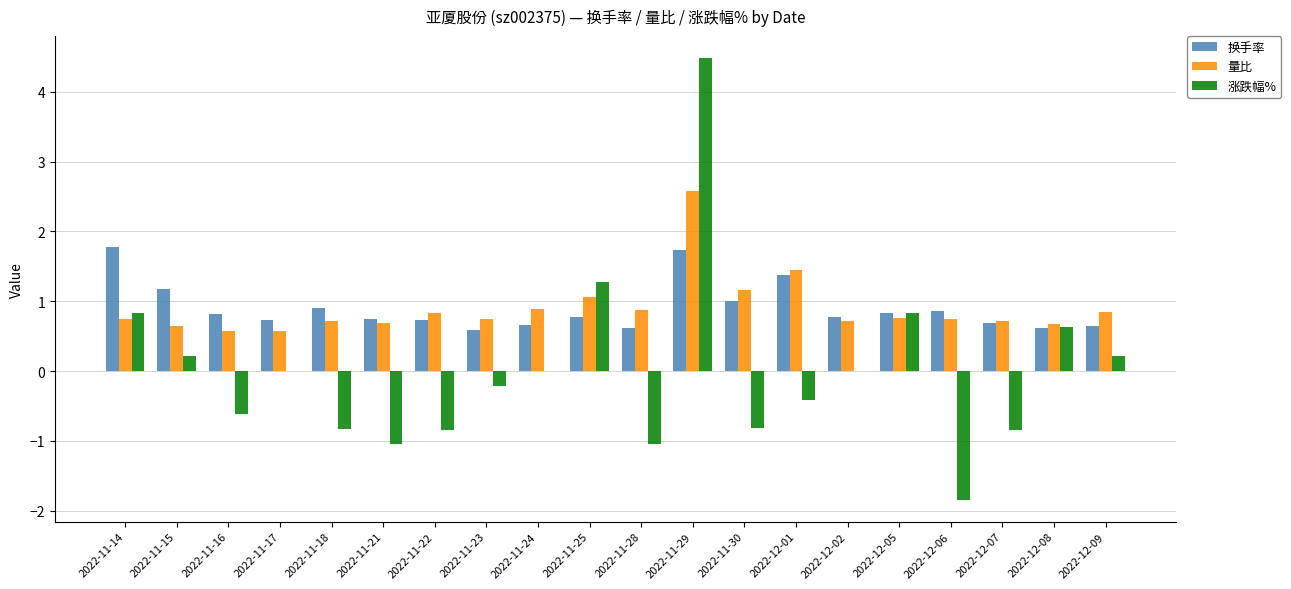

Between 2022-11-18 and 2022-12-01, which series saw the biggest shift?

量比